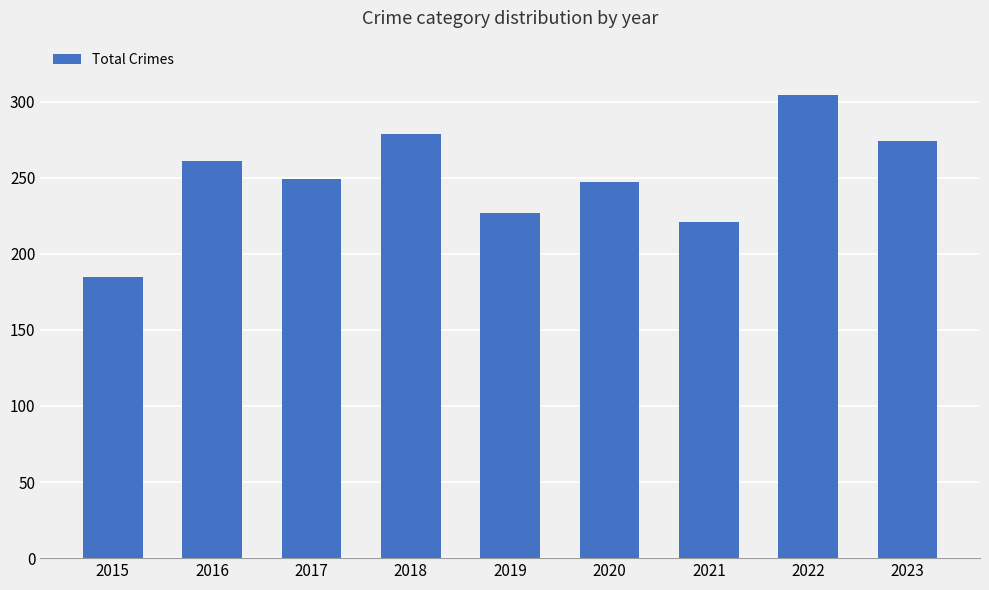

What is the minimum value shown in the chart?

185